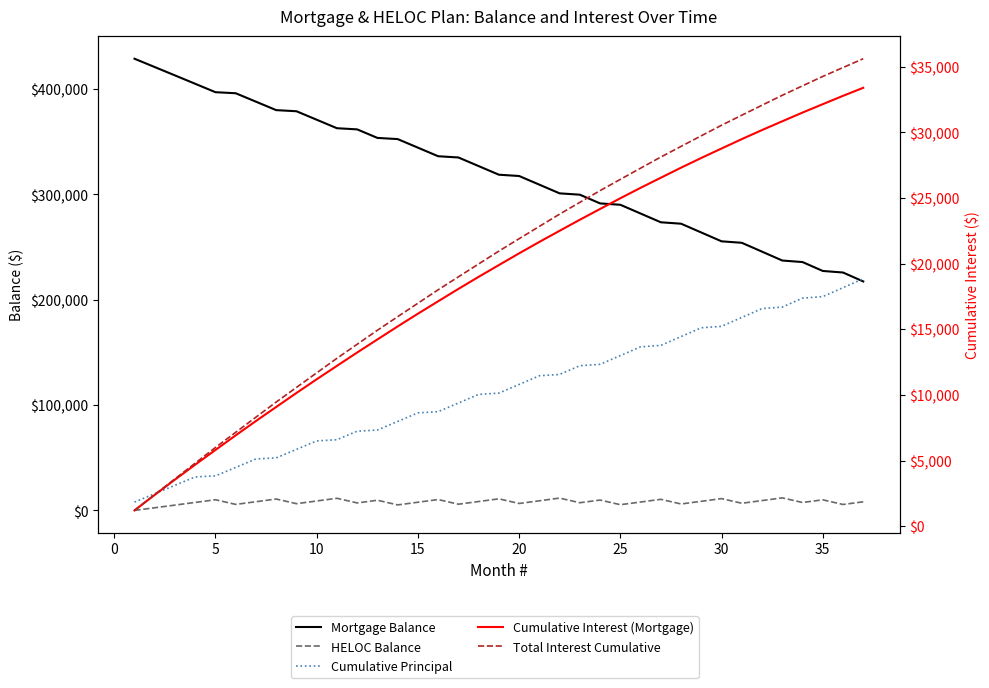

Does the chart have visible grid lines?

No